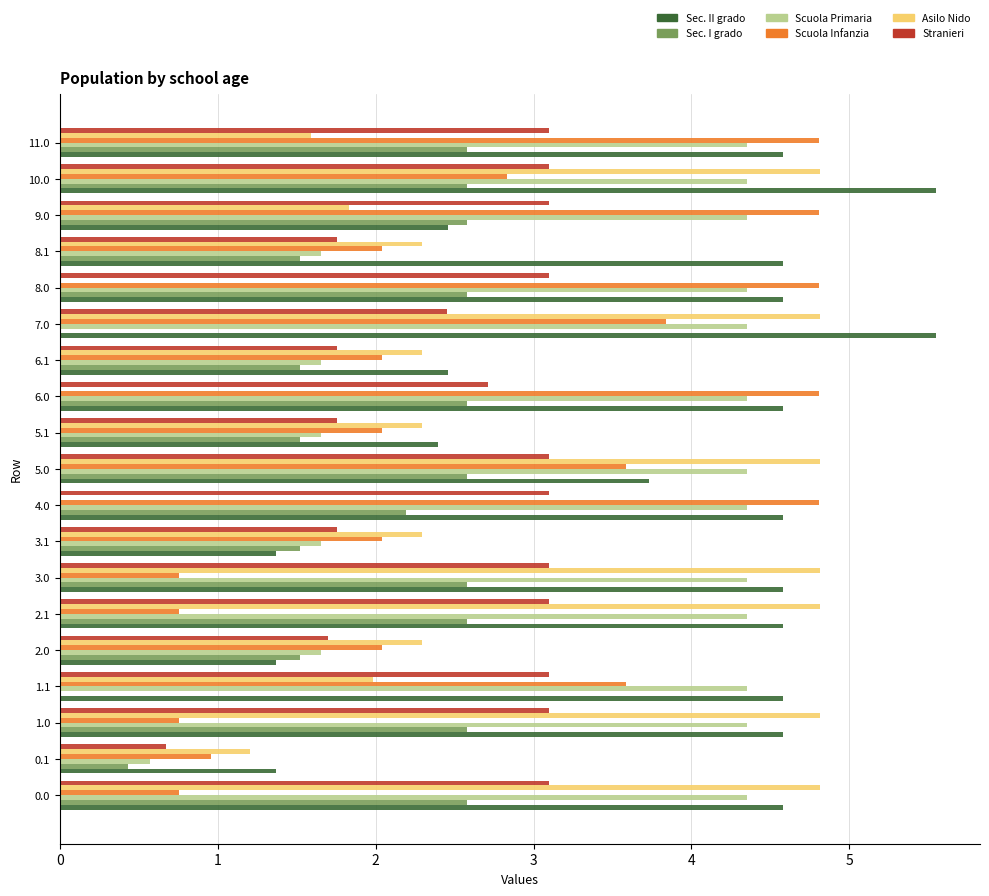

What is the total value across all series at 1.0?

20.2